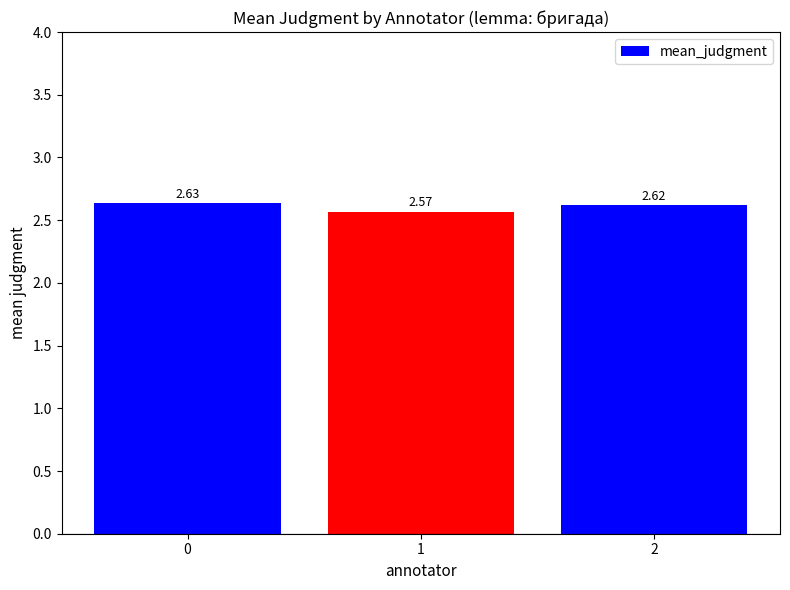

What is the difference between the second highest and minimum values?

0.1